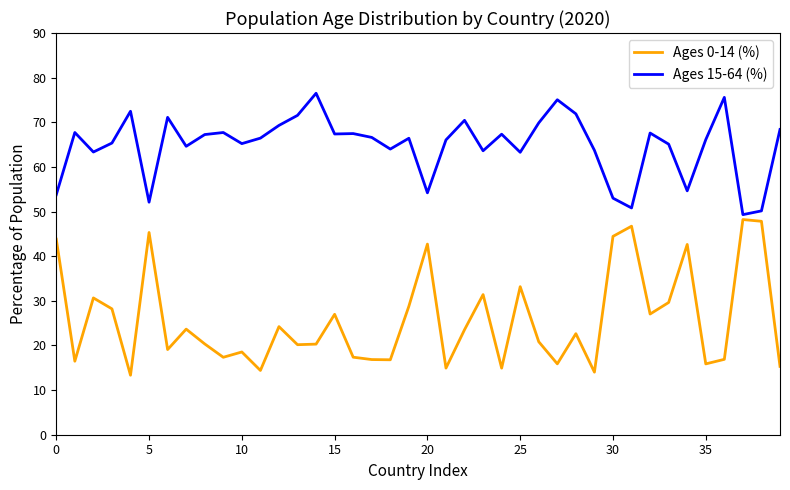

Which series has the largest total across all categories?

Ages 15-64 (%)